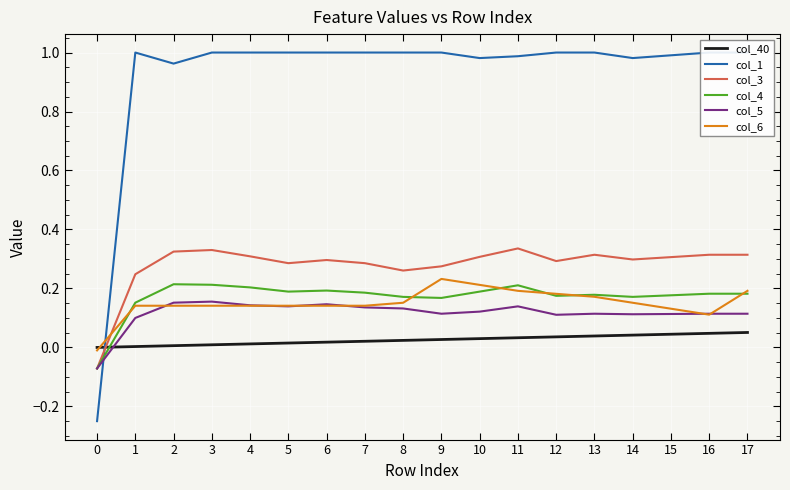

True or false: col_3 and col_4 cross at least once.

False